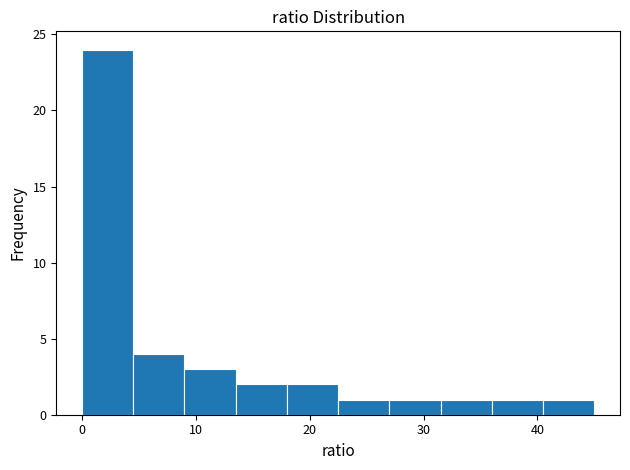

Which range on the x-axis has the tallest bar?

0.0 to 4.5